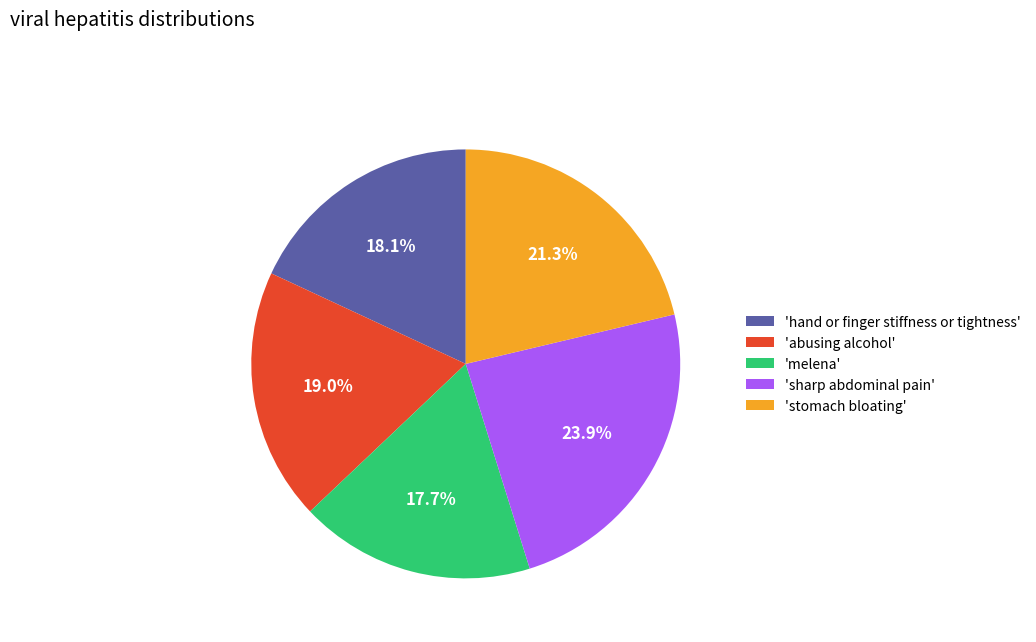

Do 'abusing alcohol' and 'hand or finger stiffness or tightness' together represent more than half of the pie?

No